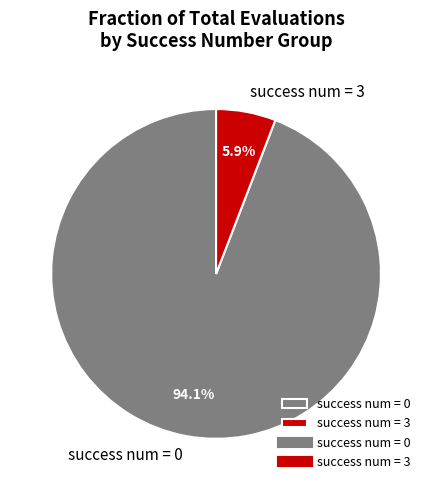

Does any single category account for the majority?

Yes